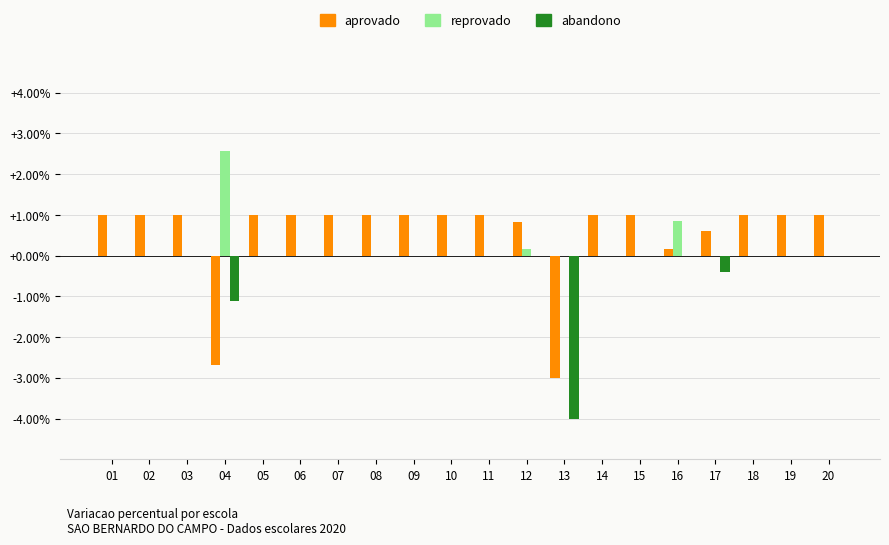

What is the total value across all series at 07?

1.0